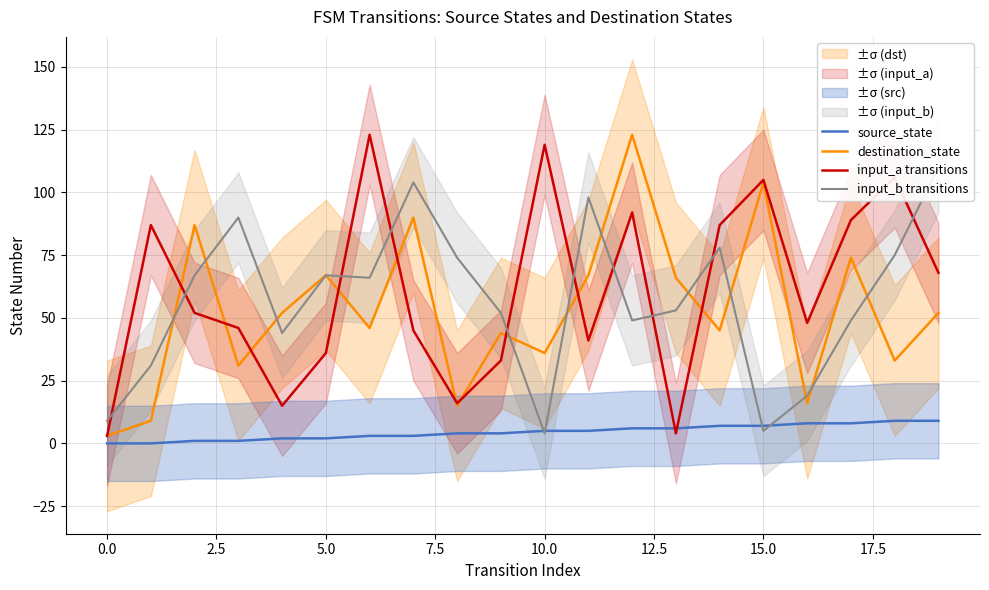

What is the maximum value for destination_state?

123